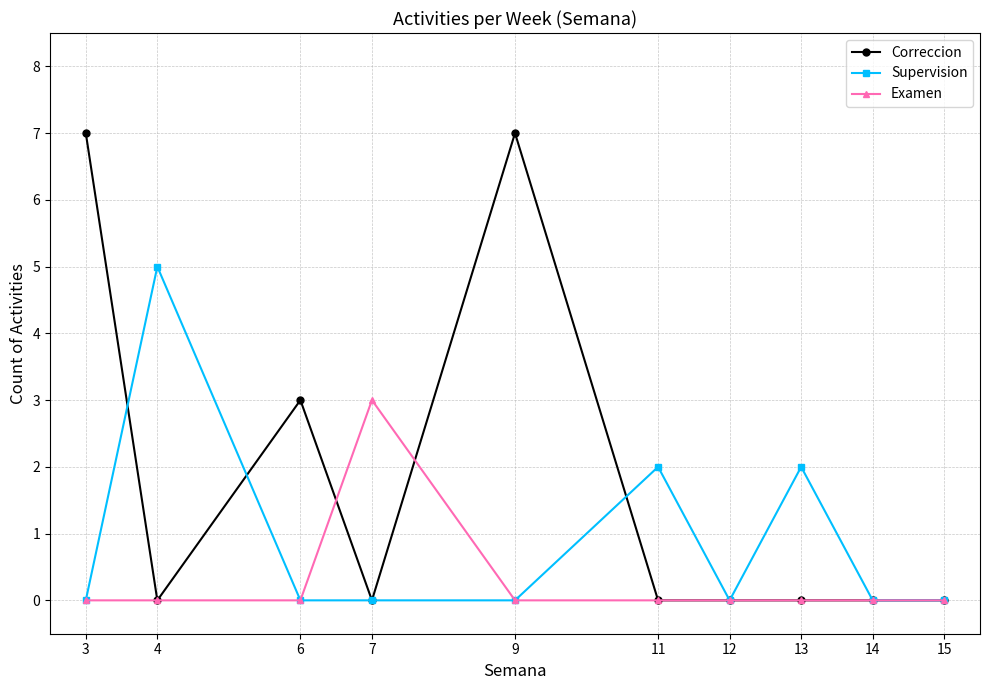

Is this an area chart (filled region under the line)?

No